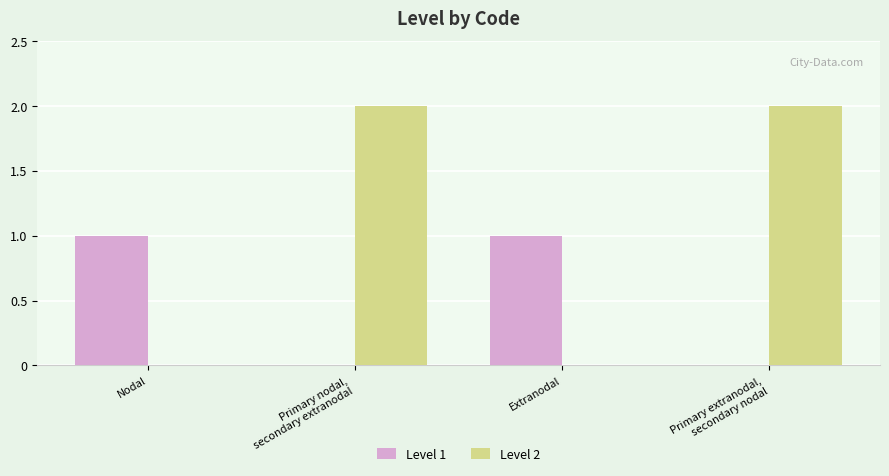

How many groups of bars are there?

4